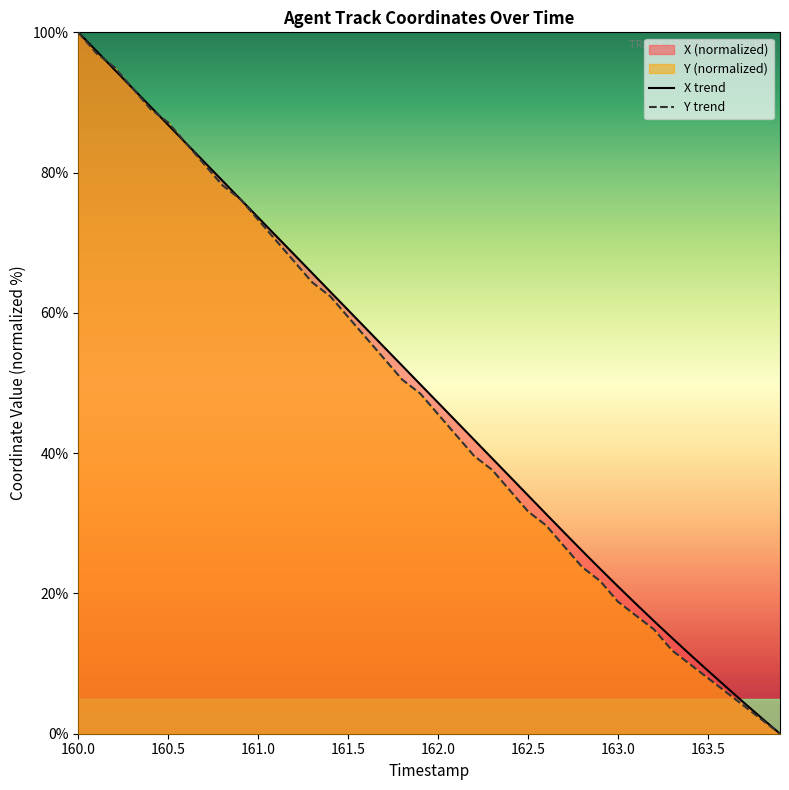

The value of X trend at 160.0 is 100.0. True or false?

True